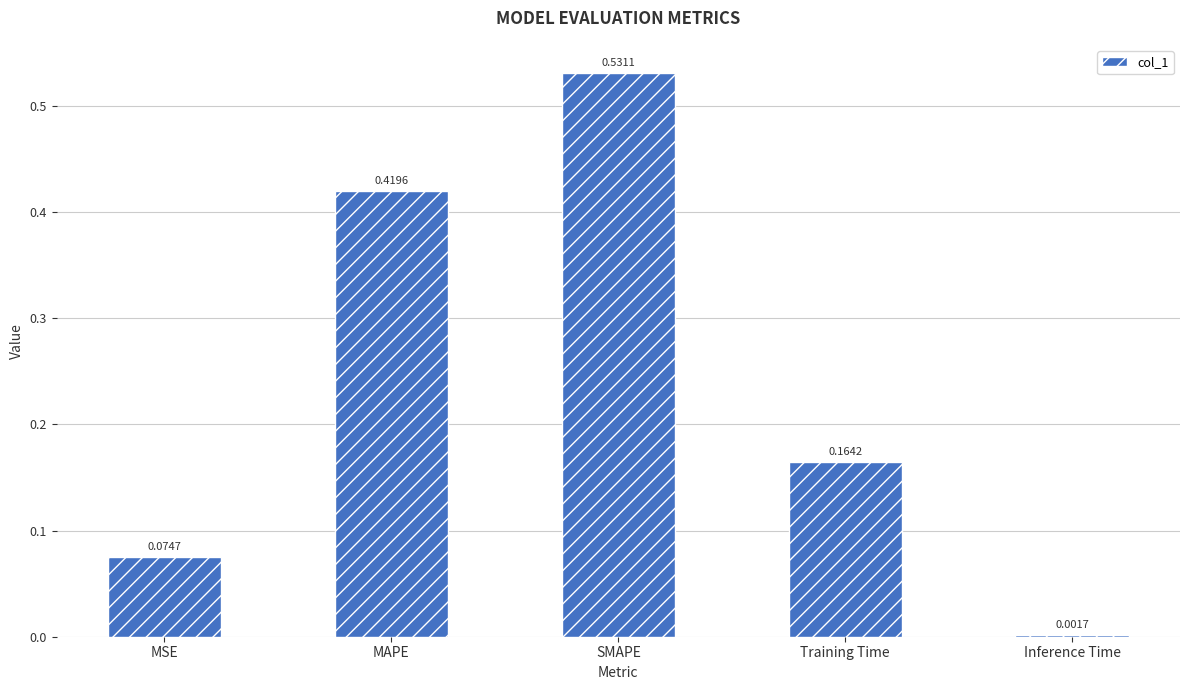

Rank the categories by value from highest to lowest.

SMAPE, MAPE, Training Time, MSE, Inference Time